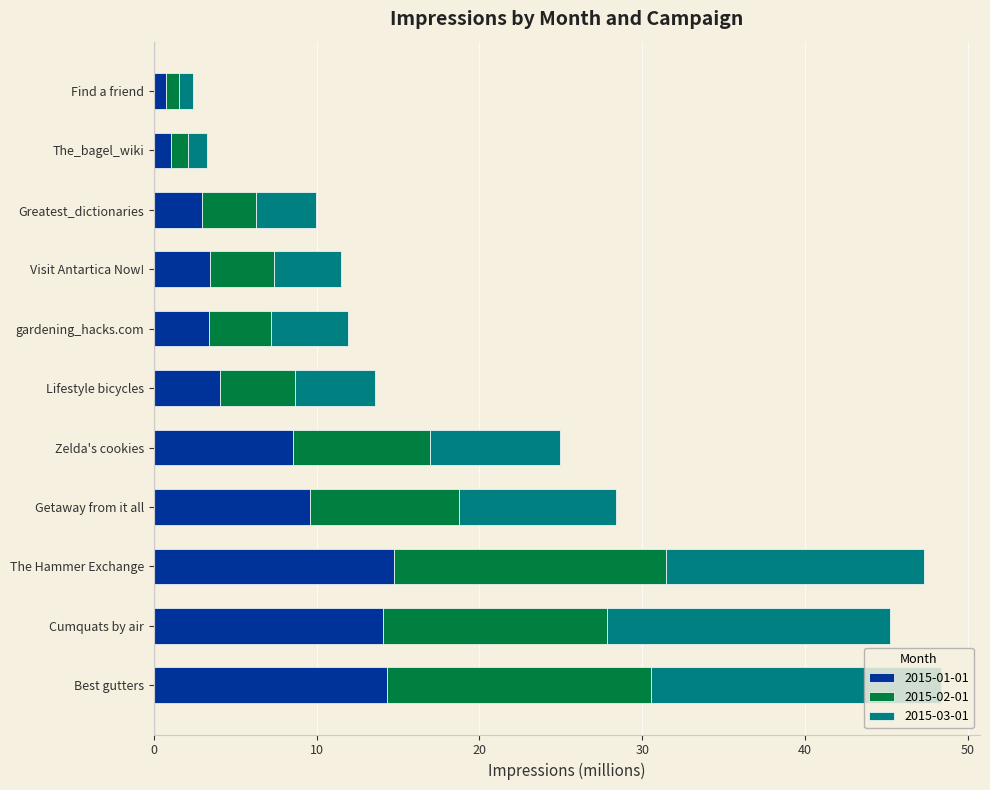

What is the total value across all series at The Hammer Exchange?

47.3